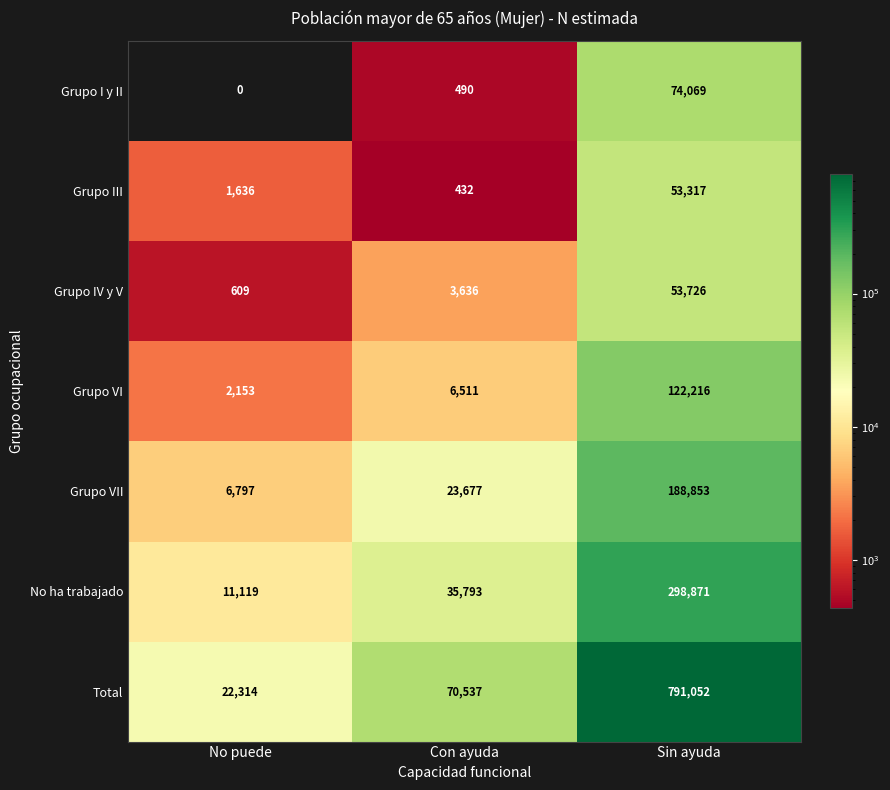

Rank the series at Con ayuda from highest to lowest value.

Total, No ha trabajado, Grupo VII, Grupo VI, Grupo IV y V, Grupo I y II, Grupo III